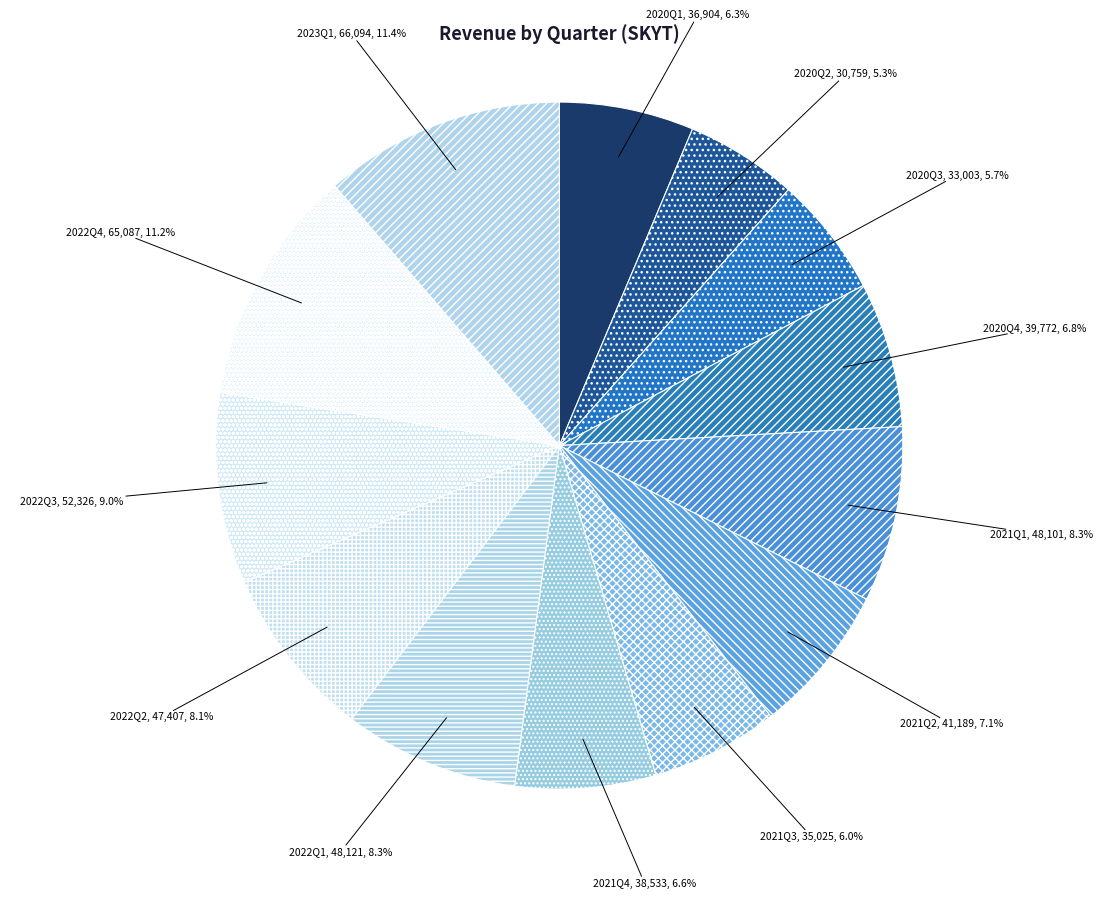

To the nearest percent, what is the average slice percentage?

8%